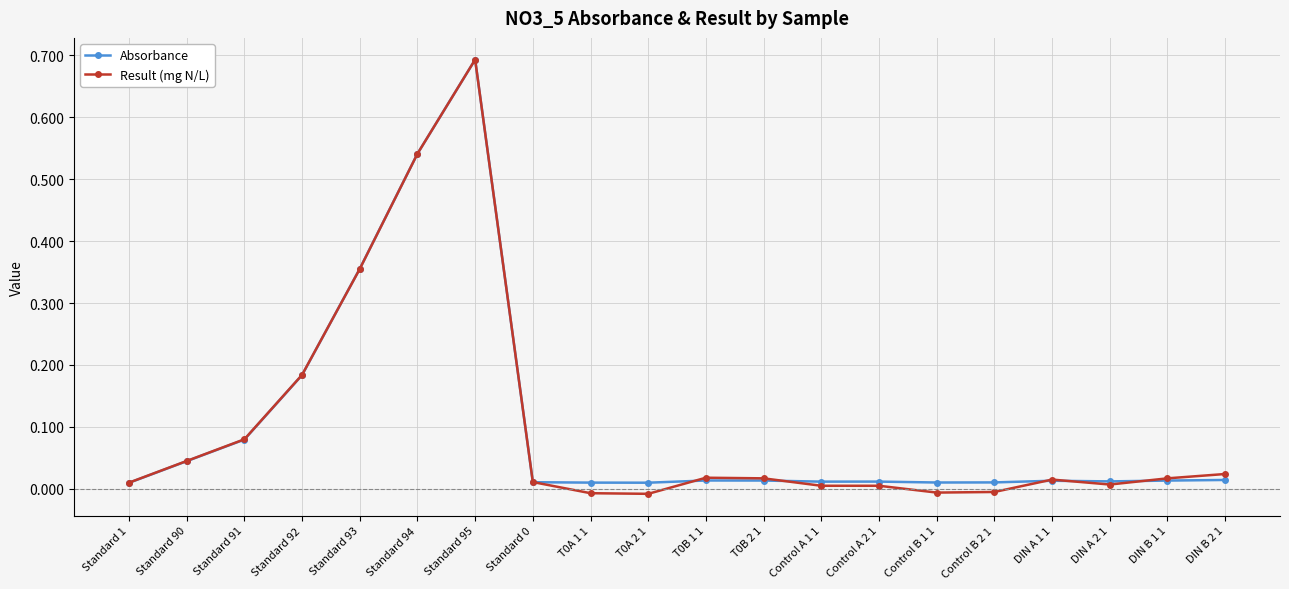

What is the label of the 20th point from the left?

DIN B 2 1